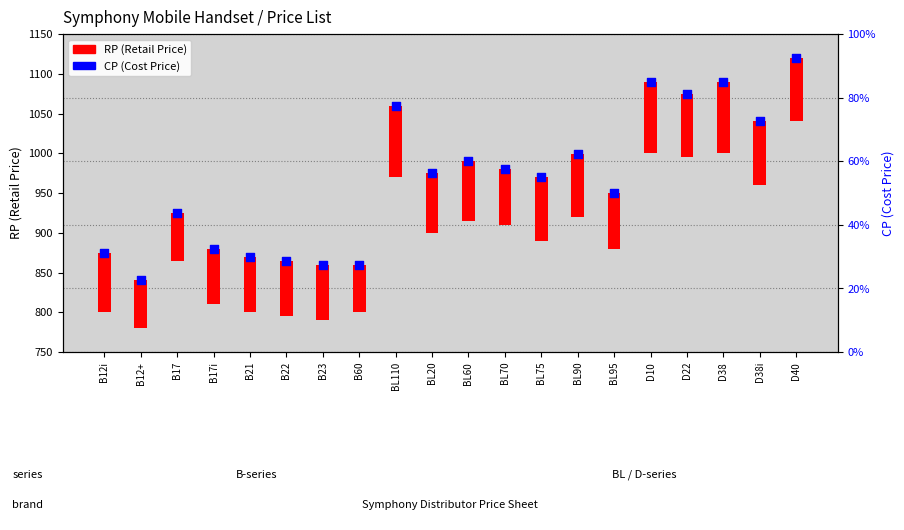

What is the ratio of the value at B12i to the value at B17?

0.9